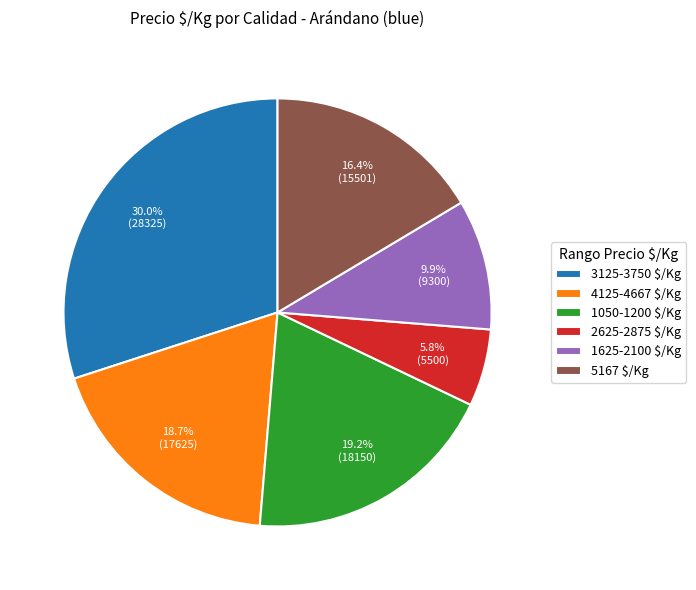

What is the smallest slice in the pie chart?

2625-2875 $/Kg